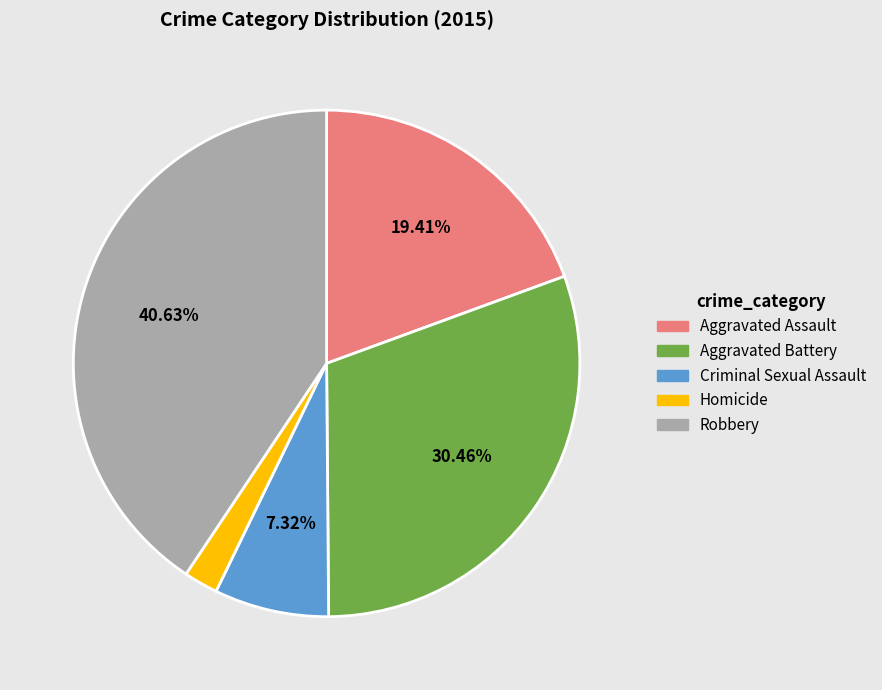

Between Criminal Sexual Assault and Robbery, which is larger?

Robbery